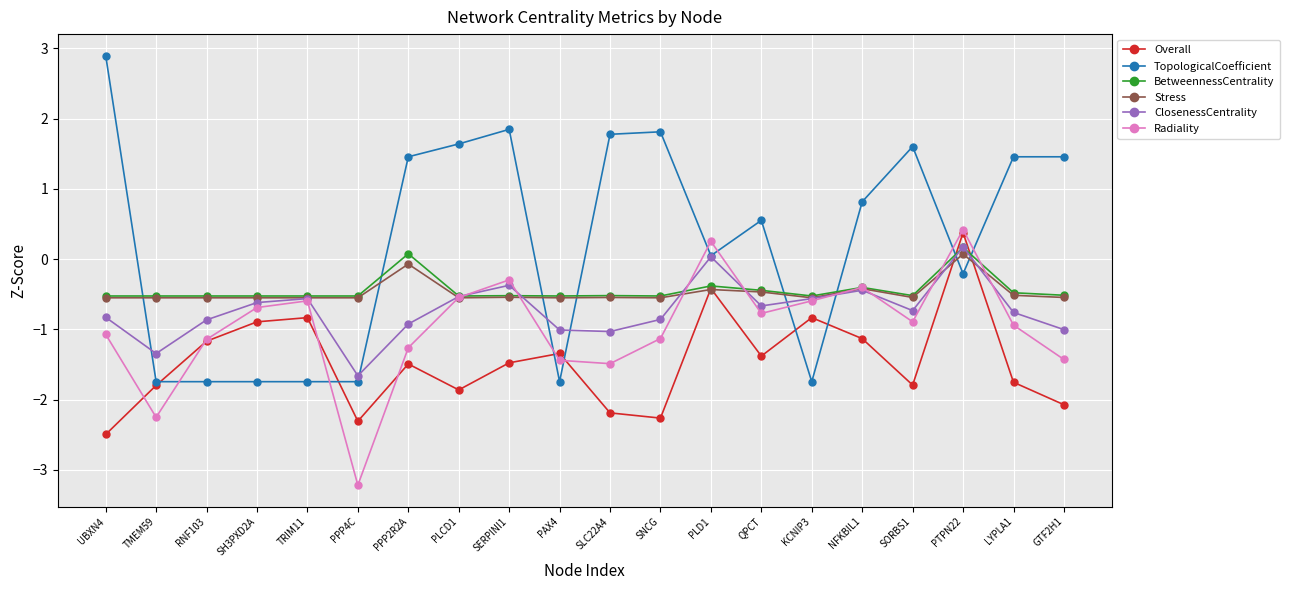

What is the minimum value shown in the chart?

-3.2